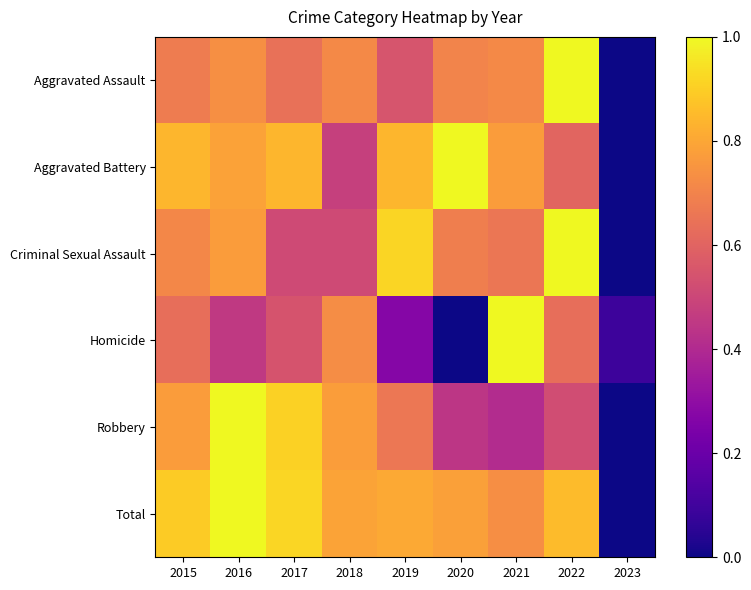

At which category is the sum across all series the highest?

2016